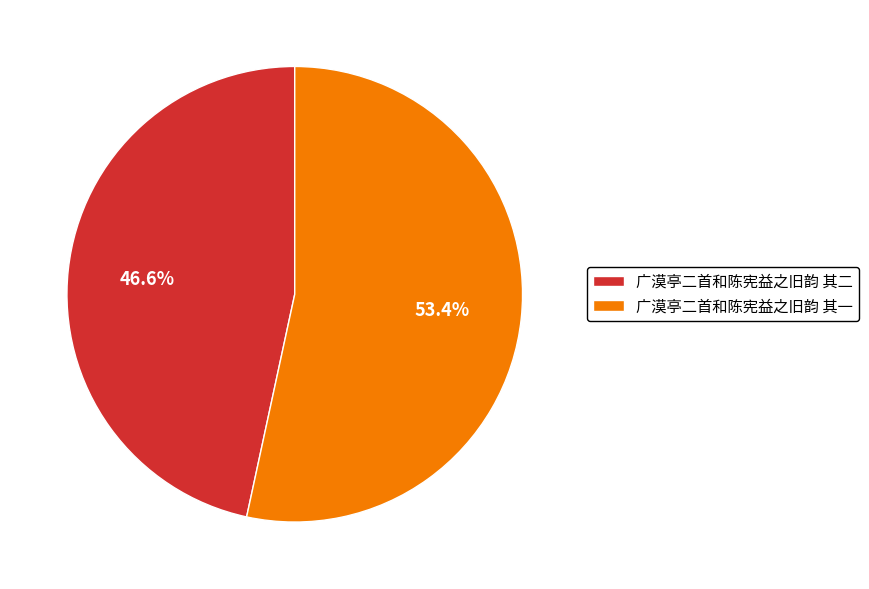

What is the smallest slice in the pie chart?

广漠亭二首和陈宪益之旧韵 其二